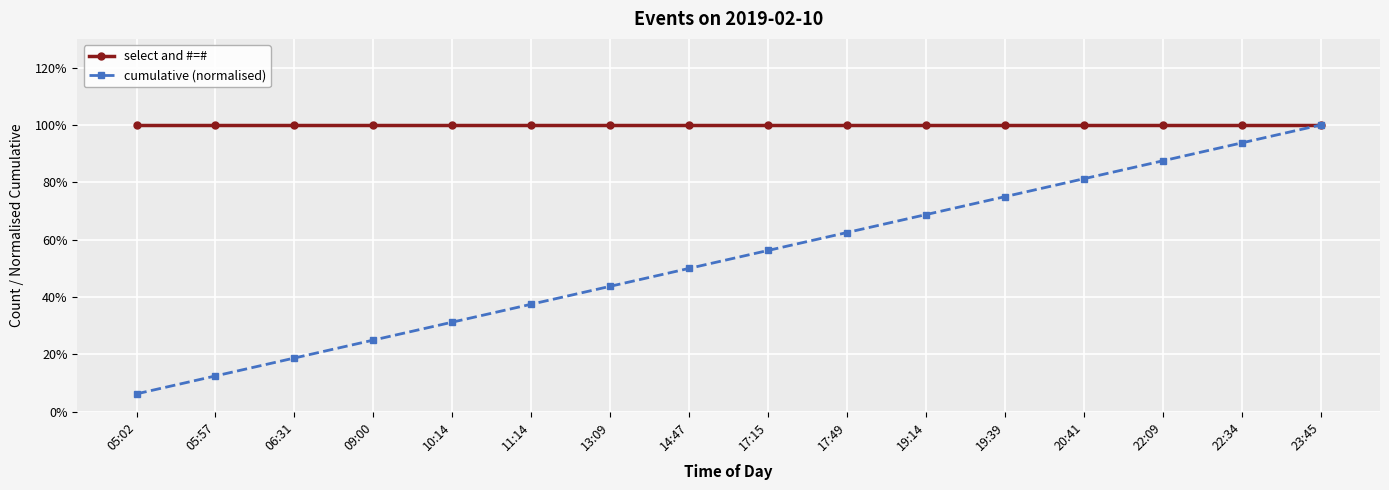

Which category has the lowest value across all series?

05:02